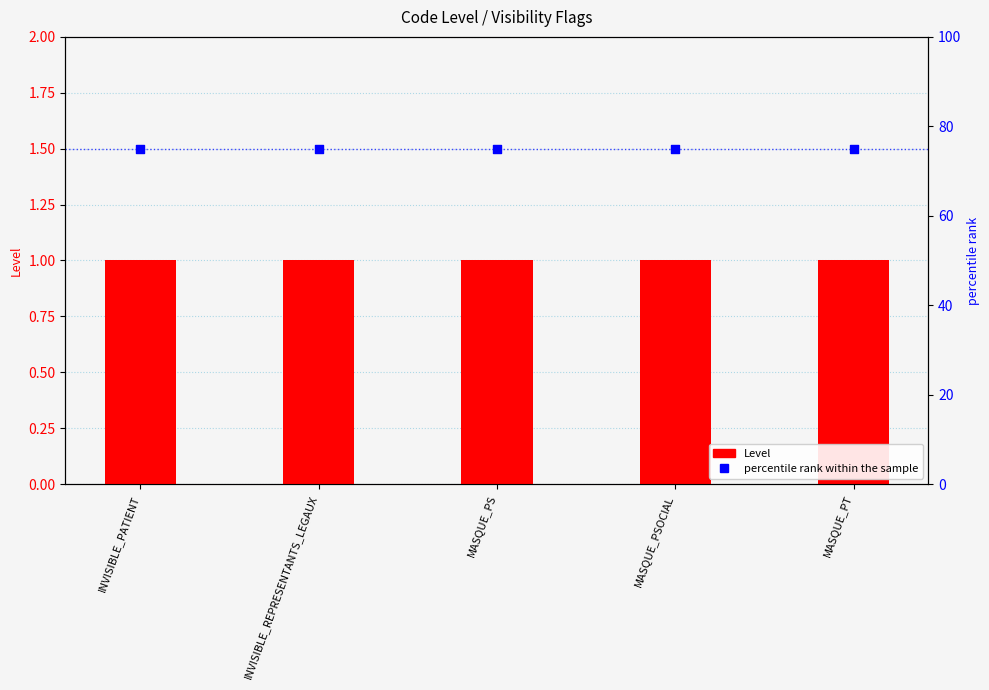

Is the value of Level at INVISIBLE_REPRESENTANTS_LEGAUX greater than the value of percentile rank within the sample at MASQUE_PSOCIAL?

No